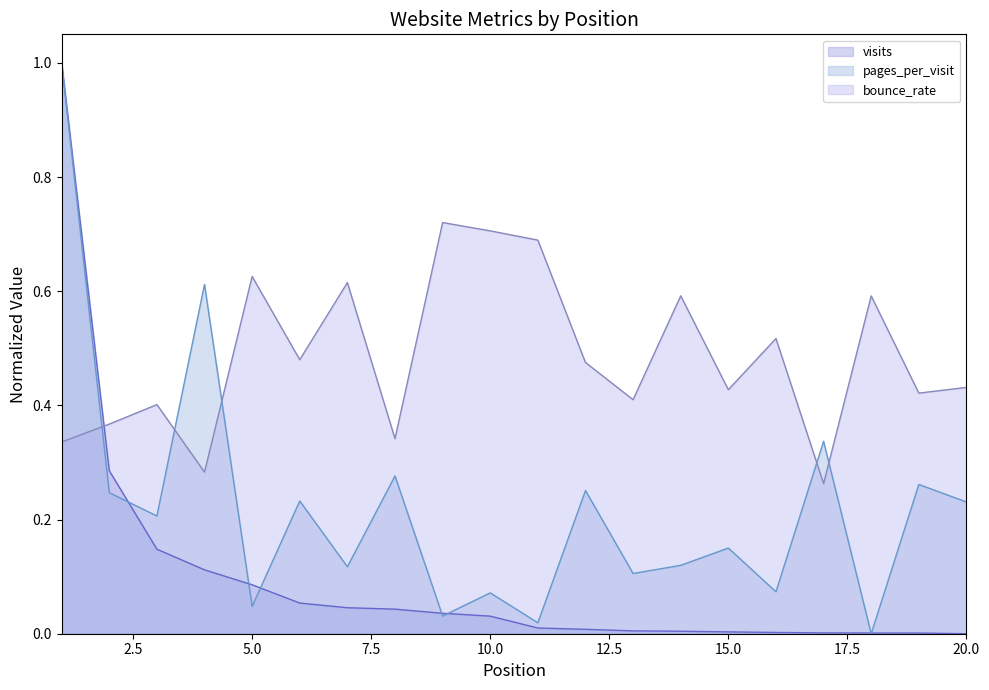

Rank the series by their average value, from lowest to highest.

visits, pages_per_visit, bounce_rate